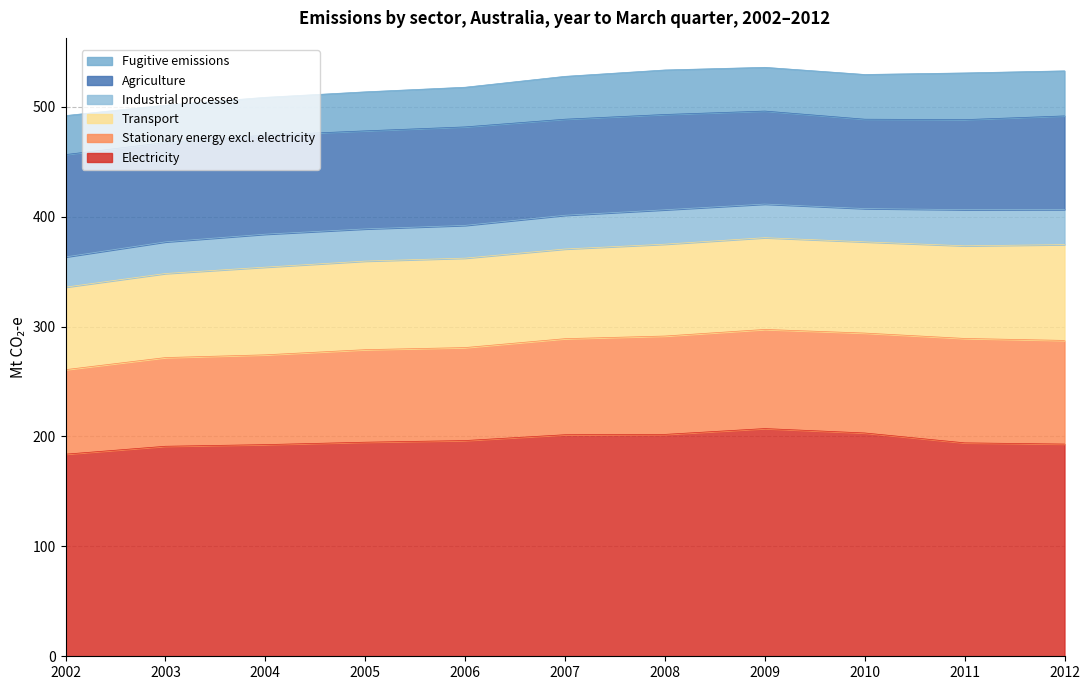

How many lines are shown in the chart?

6